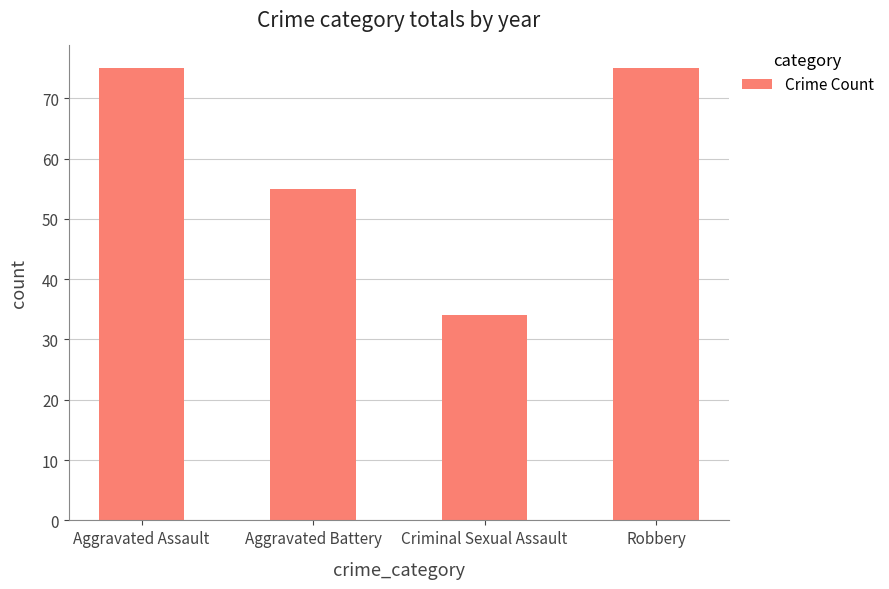

Which category has the lowest value across all series?

Criminal Sexual Assault